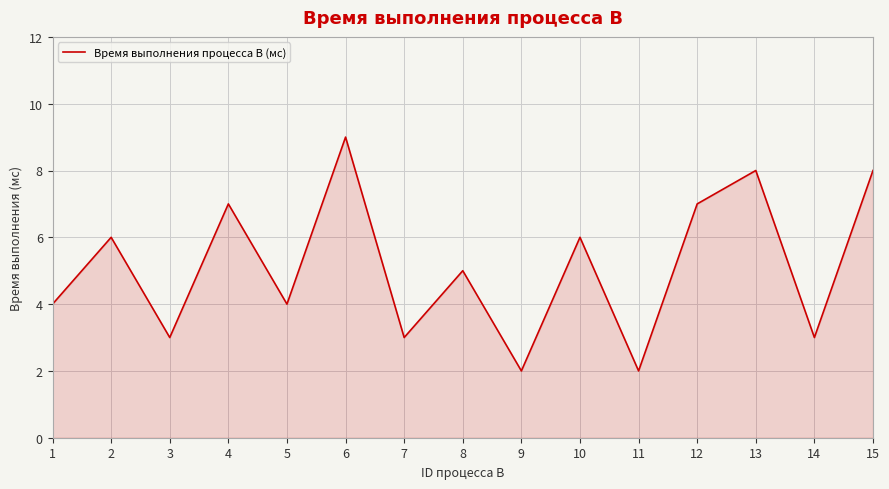

At which category does the chart reach its peak across all series?

6